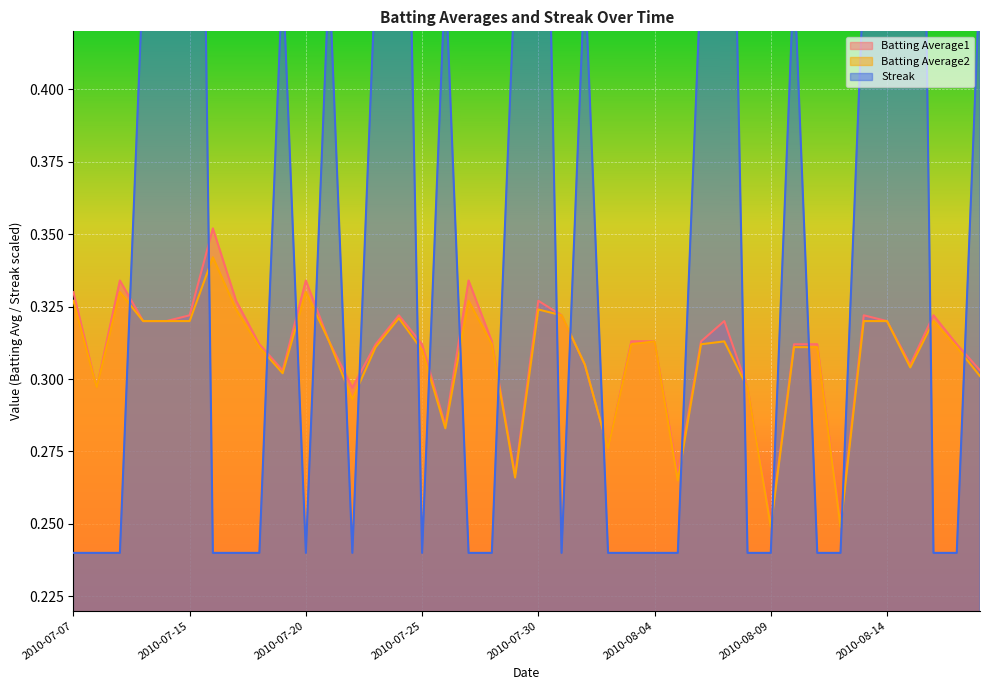

Count the Batting Average2 values in the range 0 to 1.

40